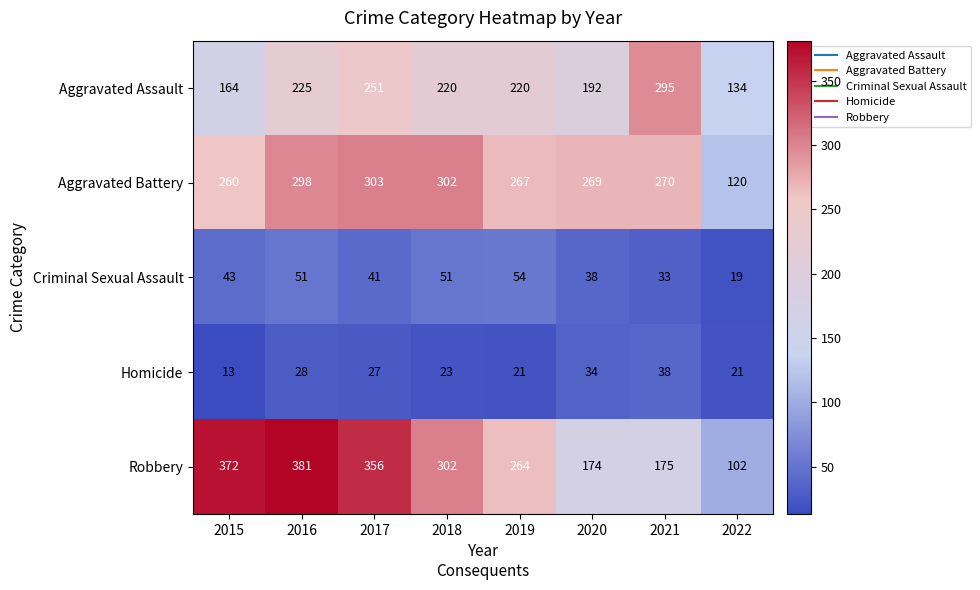

Rank the series at 2021 from lowest to highest value.

Criminal Sexual Assault, Homicide, Robbery, Aggravated Battery, Aggravated Assault